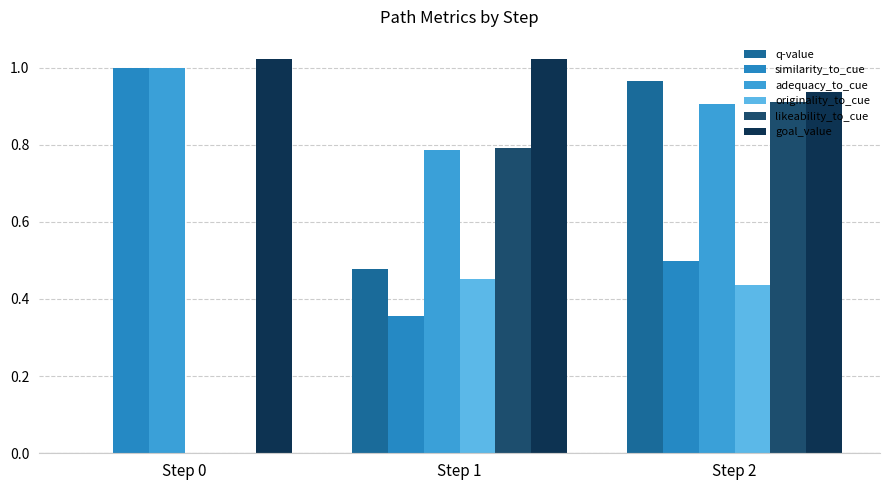

Is it true that likeability_to_cue equals 0.4 at Step 1?

False